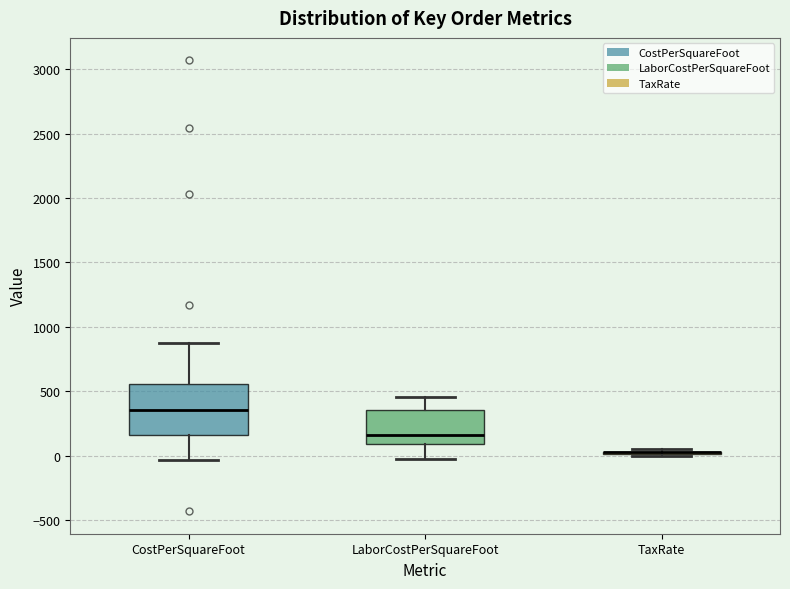

Reading left to right, transcribe this box plot: for each box, give where its median line is, the range the box spans, and where its two whiskers end, as read against the y-axis. The values are not printed on the chart, so give them approximately, as read against the axis.

CostPerSquareFoot: median 350, box 150 to 550, whiskers -50 to 850
LaborCostPerSquareFoot: median 150, box 100 to 350, whiskers -50 to 450
TaxRate: box collapsed to a line at 50, whiskers 0 to 50